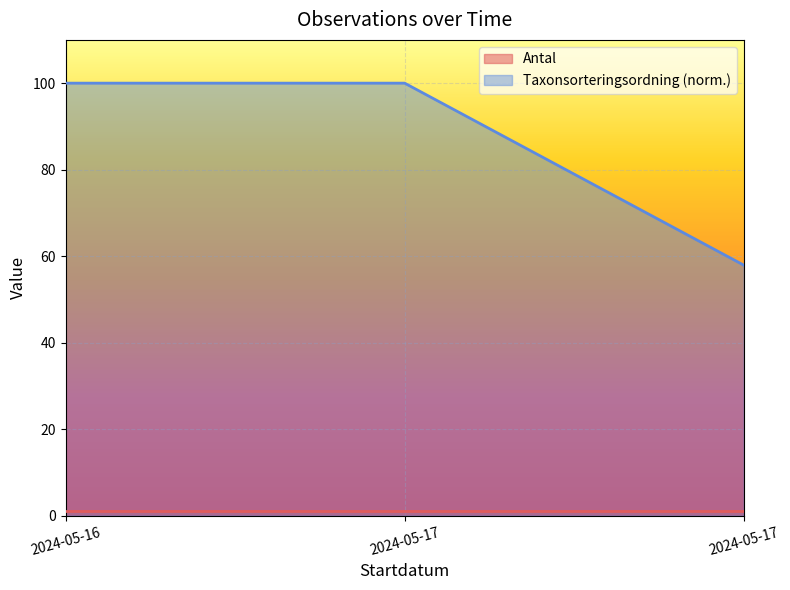

Rank the categories by value from highest to lowest.

2024-05-16, 2024-05-17, 2024-05-17